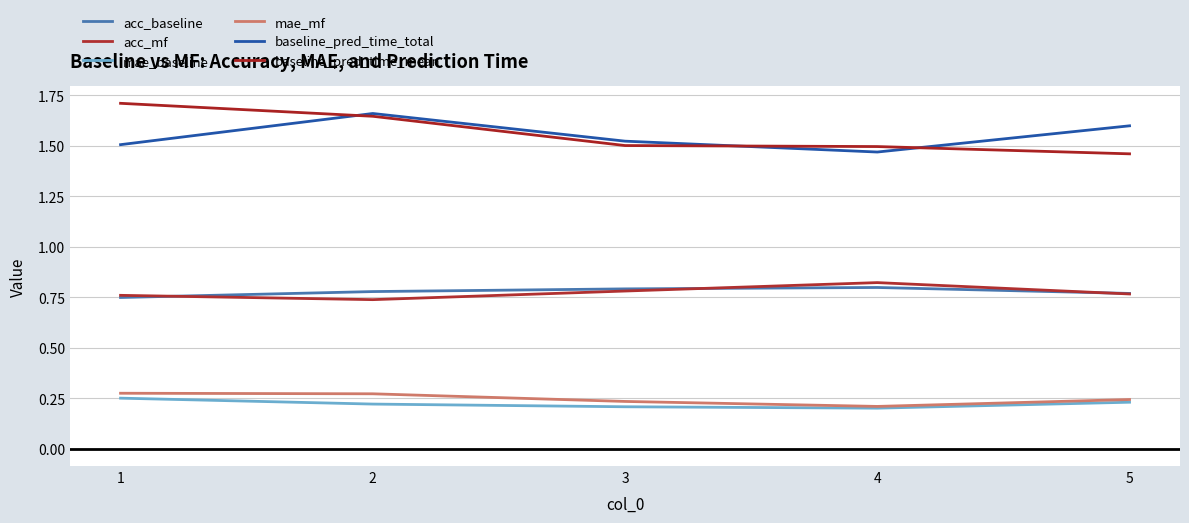

True or false: mae_baseline has more than 2 points higher than both neighbors.

False